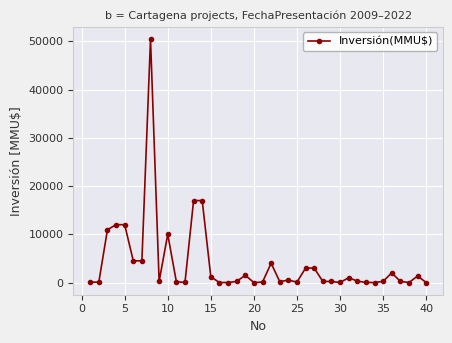

What is the greatest value displayed?

50499